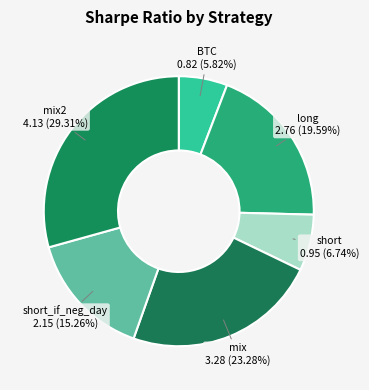

How much of the chart is everything except short?

93.3%